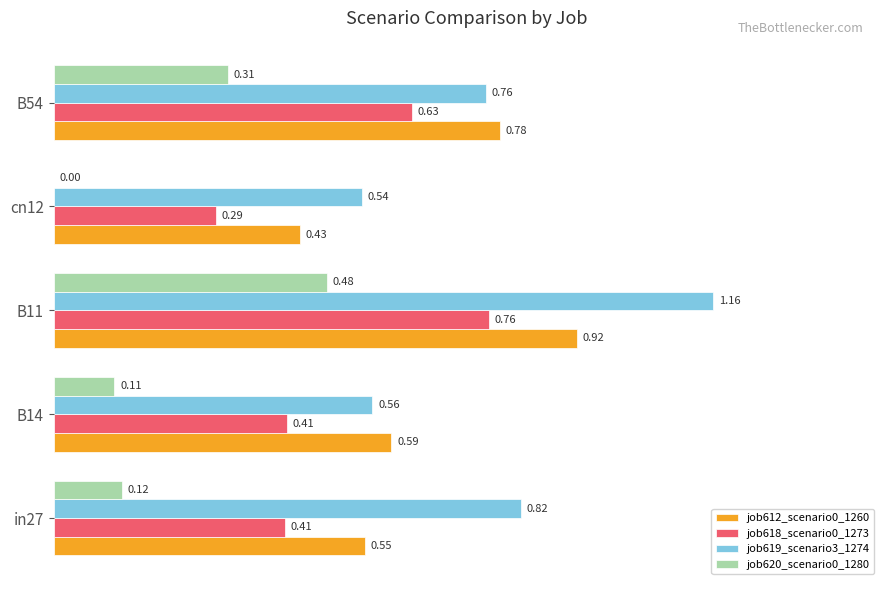

What is the total value across all series at B54?

2.5